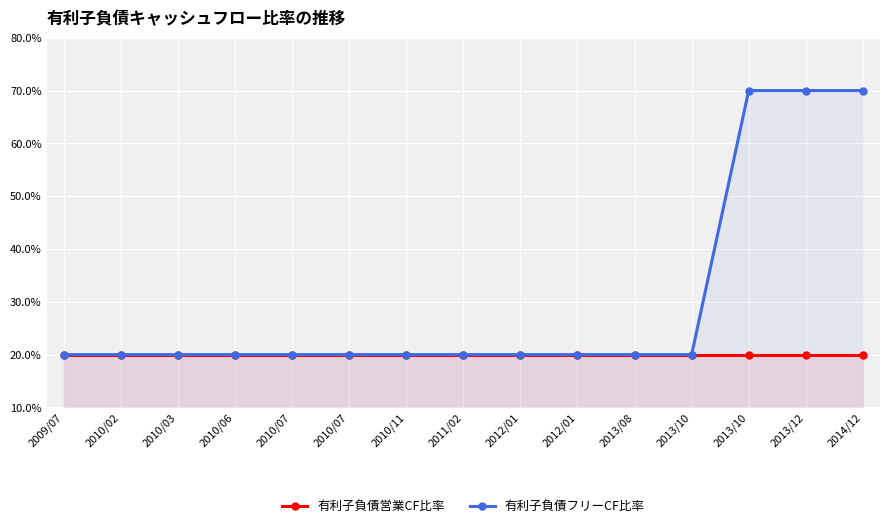

Does the chart display data point markers on the line(s)?

Yes